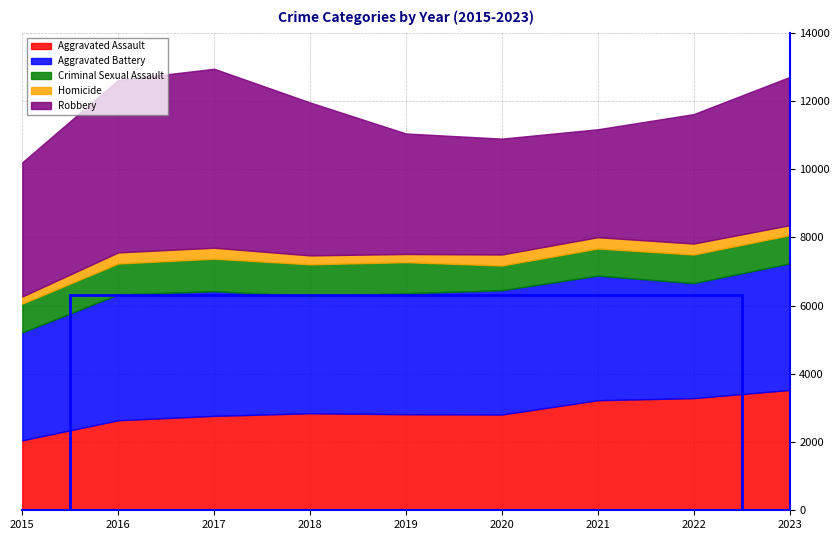

Which series has the largest range (max minus min)?

Robbery